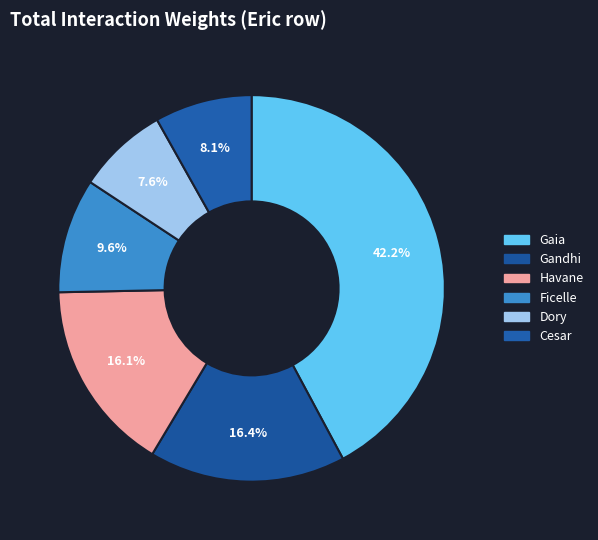

What is the smallest slice in the pie chart?

Dory